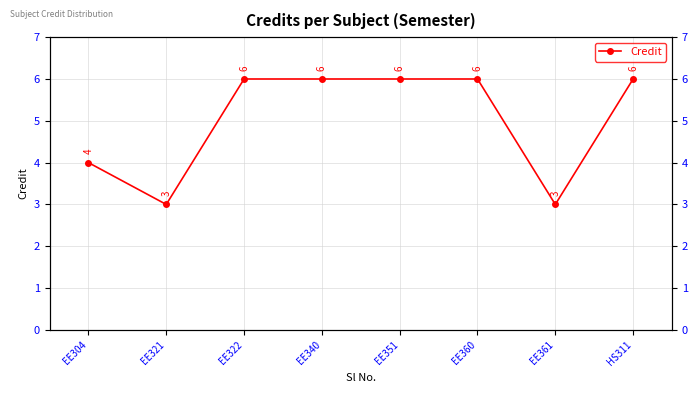

How many values are below 6?

3